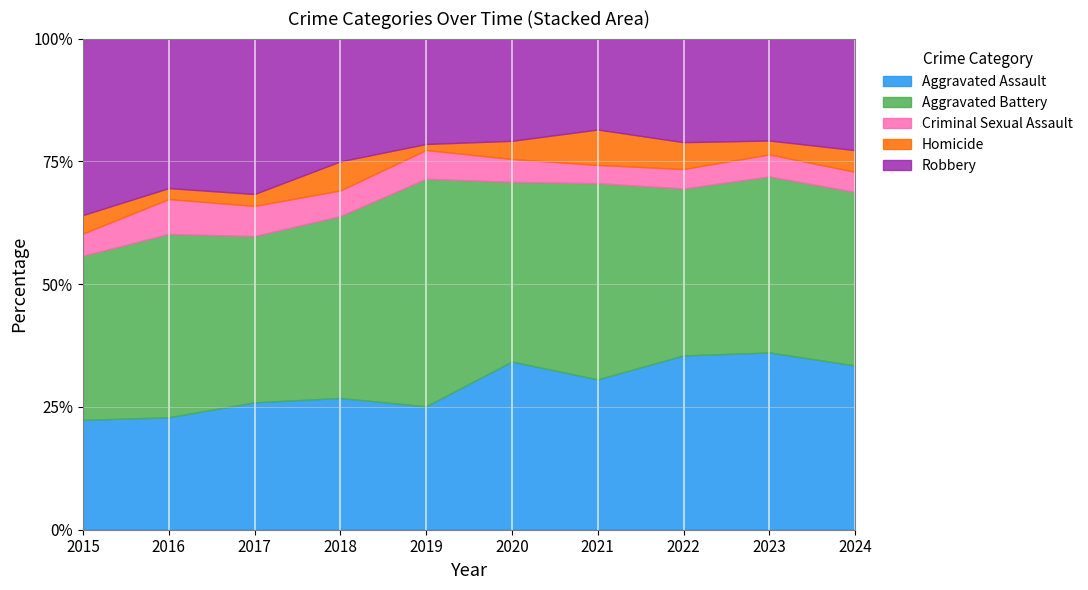

What is the total value across all series at 2021?

100.0